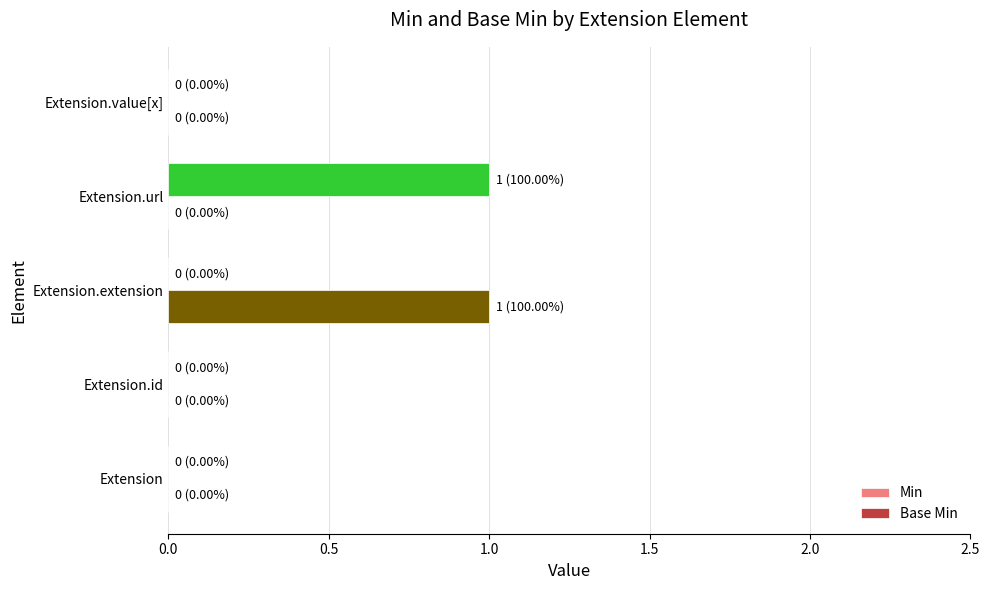

Is the value of Min at Extension.url greater than the value of Base Min at Extension?

Yes